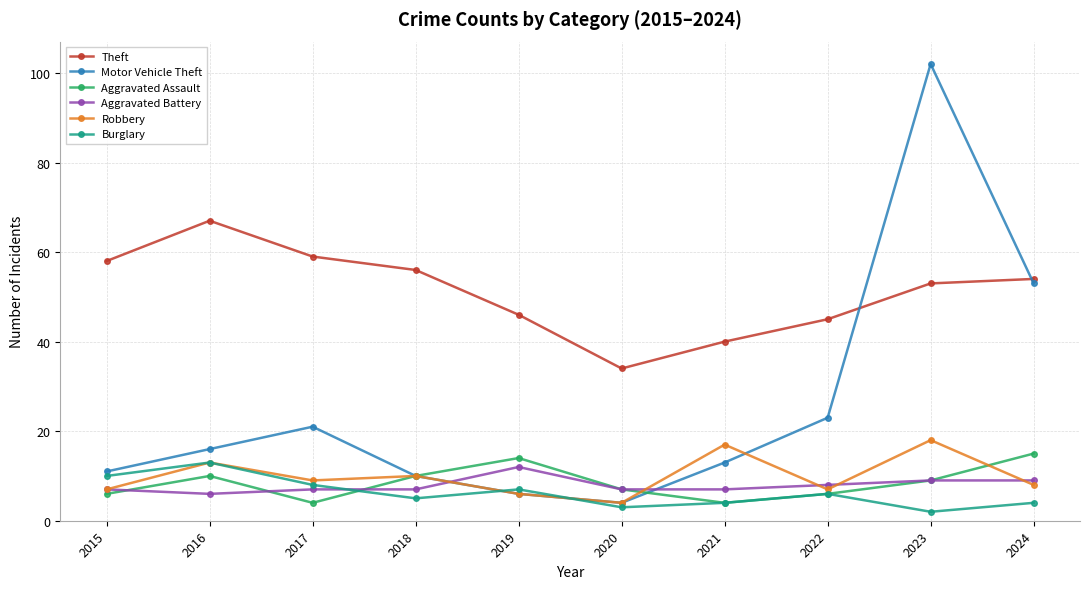

At which label does Burglary first exceed 6?

2015